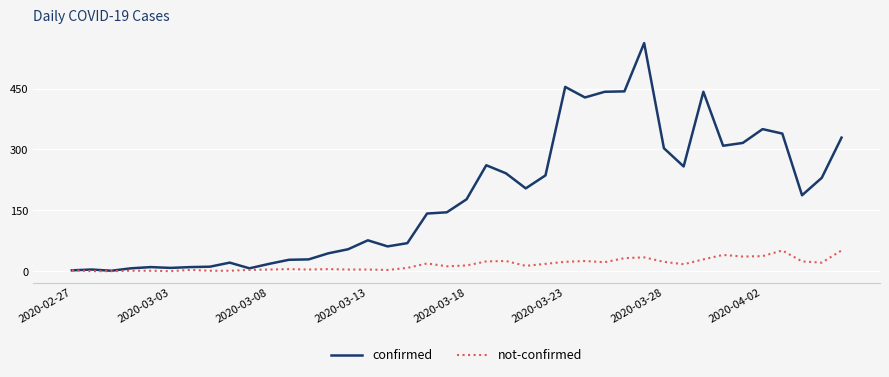

What is the maximum value for confirmed?

562